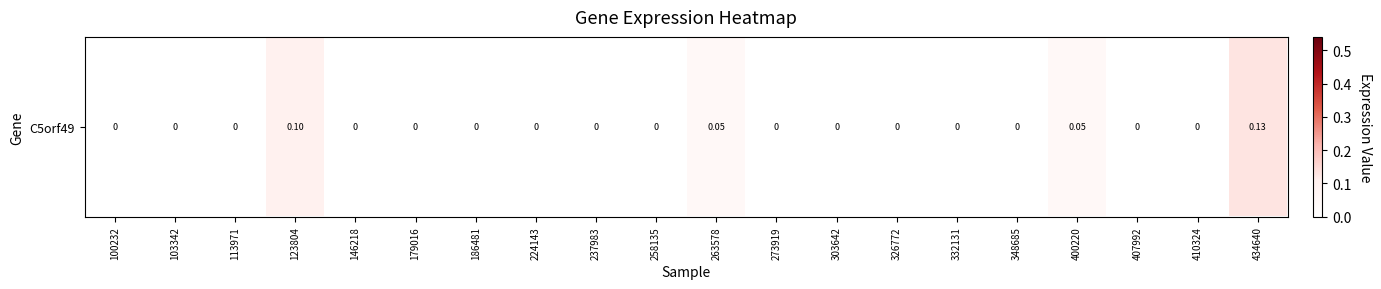

How many distinct data groups are displayed?

1